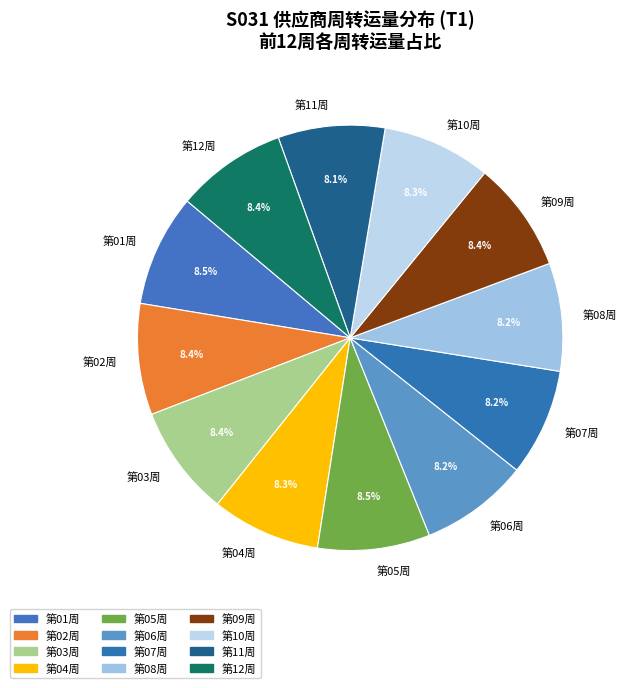

What is the ratio of the value at 第12周 to the value at 第11周?

1.0